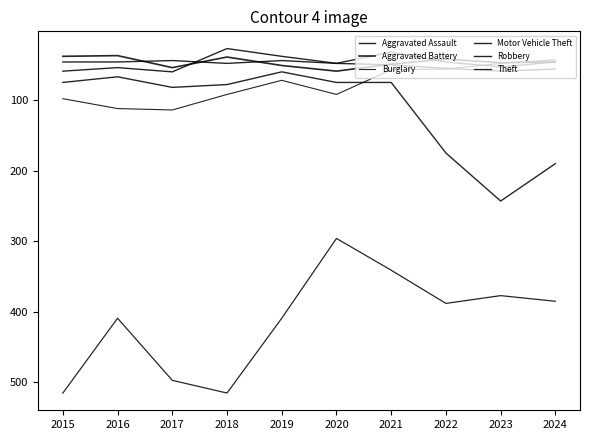

Does the chart have visible grid lines?

No